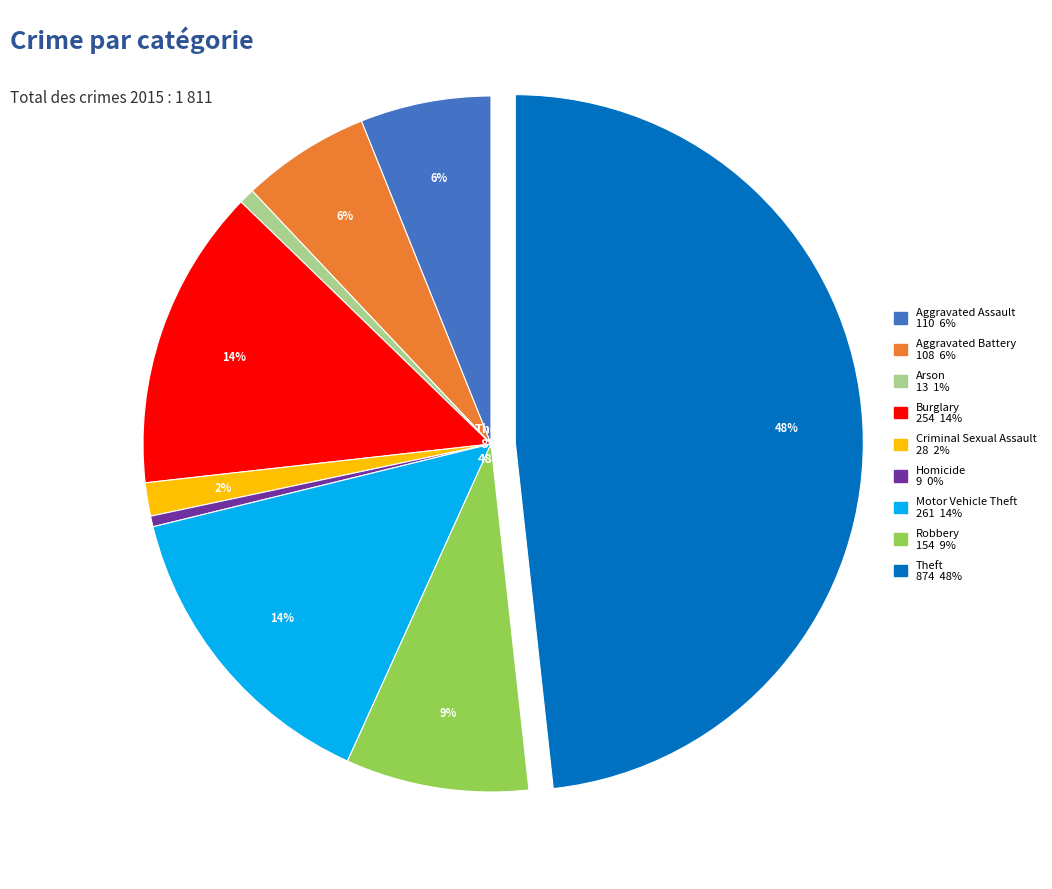

Does any single category account for the majority?

No